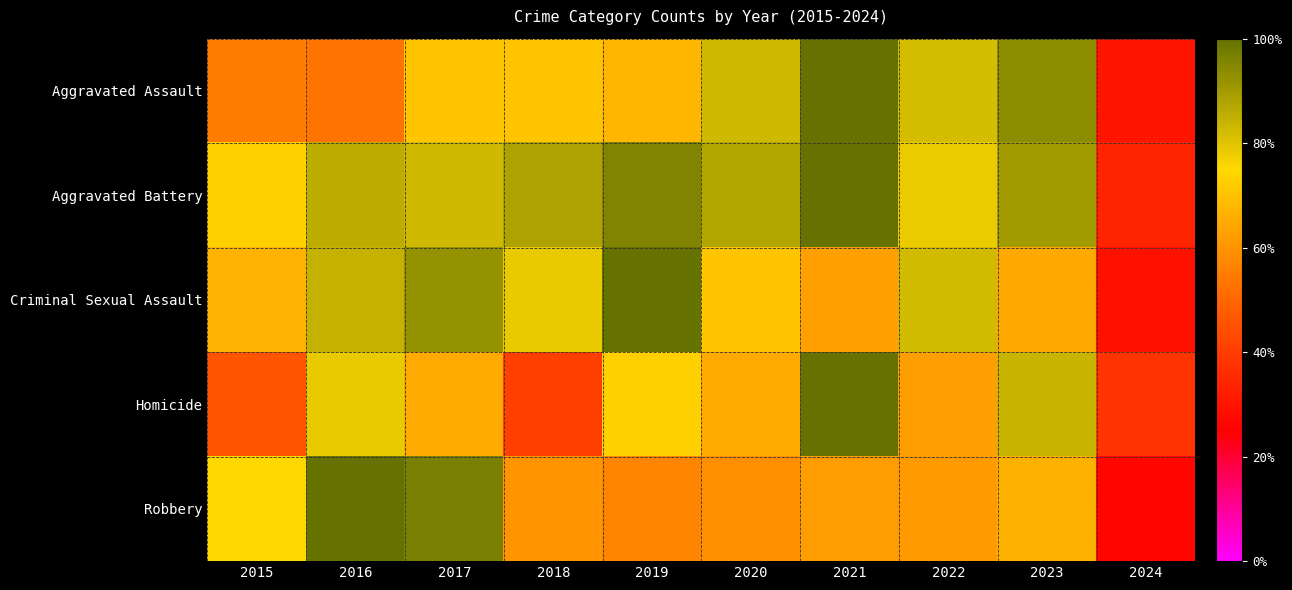

Reading left to right, what are all the values shown in this chart?

Aggravated Assault: 2015=0.5	2016=0.5	2017=0.7	2018=0.7	2019=0.7	2020=0.8	2021=1.0	2022=0.8	2023=0.9	2024=0.3
Aggravated Battery: 2015=0.7	2016=0.9	2017=0.8	2018=0.9	2019=1.0	2020=0.9	2021=1.0	2022=0.8	2023=0.9	2024=0.3
Criminal Sexual Assault: 2015=0.7	2016=0.8	2017=0.9	2018=0.8	2019=1.0	2020=0.7	2021=0.6	2022=0.8	2023=0.6	2024=0.3
Homicide: 2015=0.5	2016=0.8	2017=0.6	2018=0.4	2019=0.7	2020=0.6	2021=1.0	2022=0.6	2023=0.8	2024=0.4
Robbery: 2015=0.8	2016=1.0	2017=1.0	2018=0.6	2019=0.6	2020=0.6	2021=0.6	2022=0.6	2023=0.7	2024=0.3